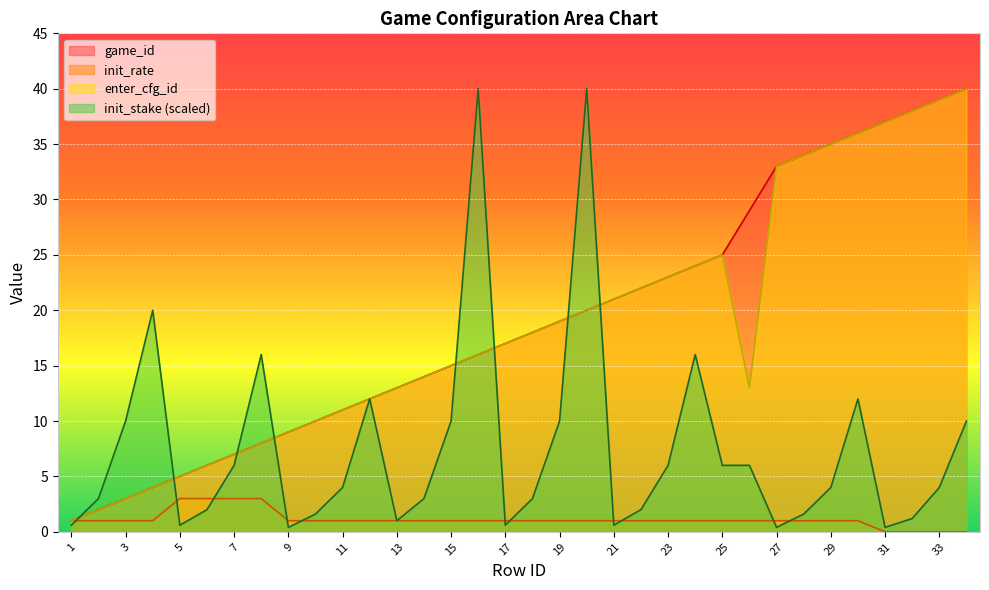

True or false: game_id and init_stake intersect in this chart.

True